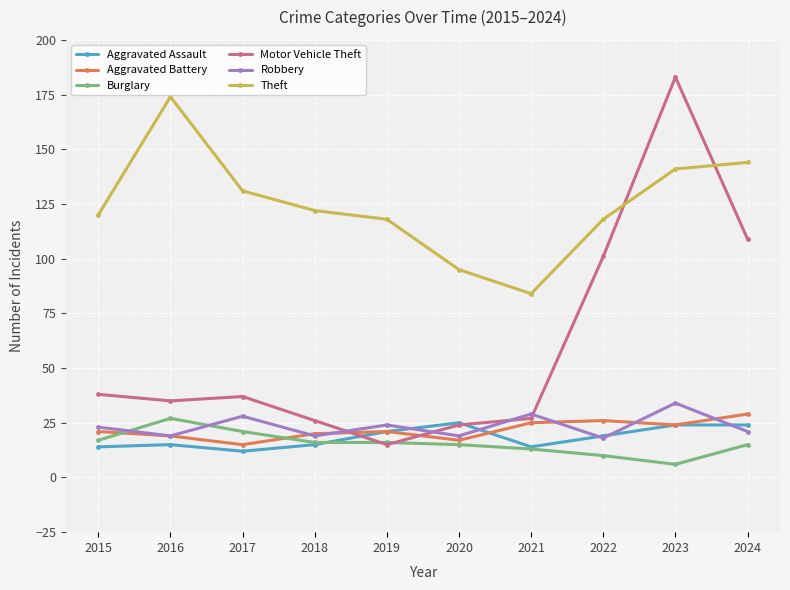

True or false: Theft and Burglary intersect in this chart.

False